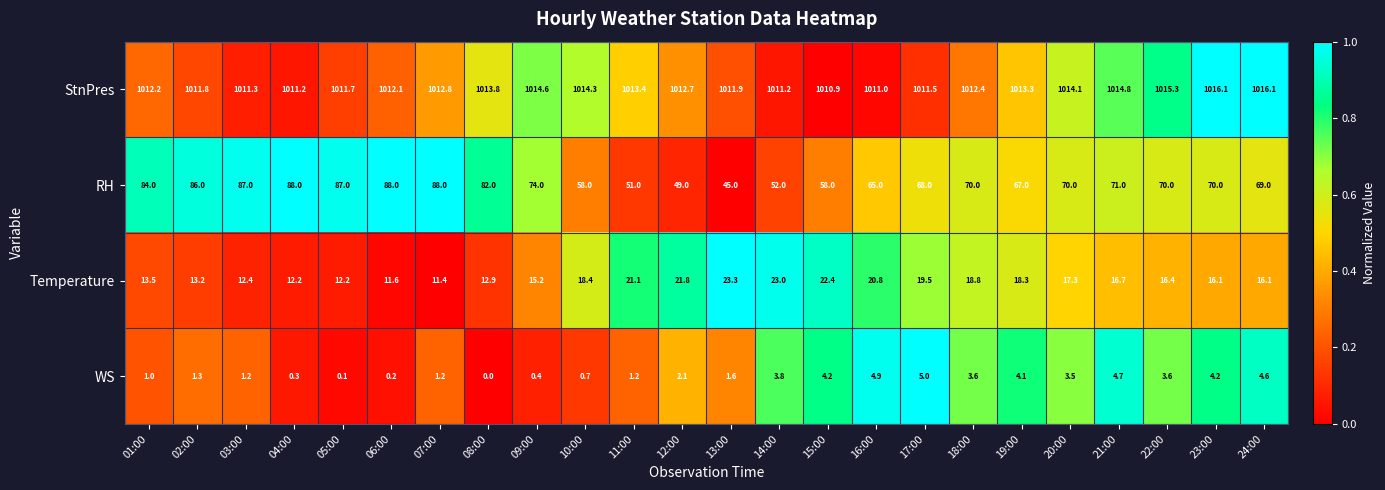

At which category is the sum across all series the highest?

07:00